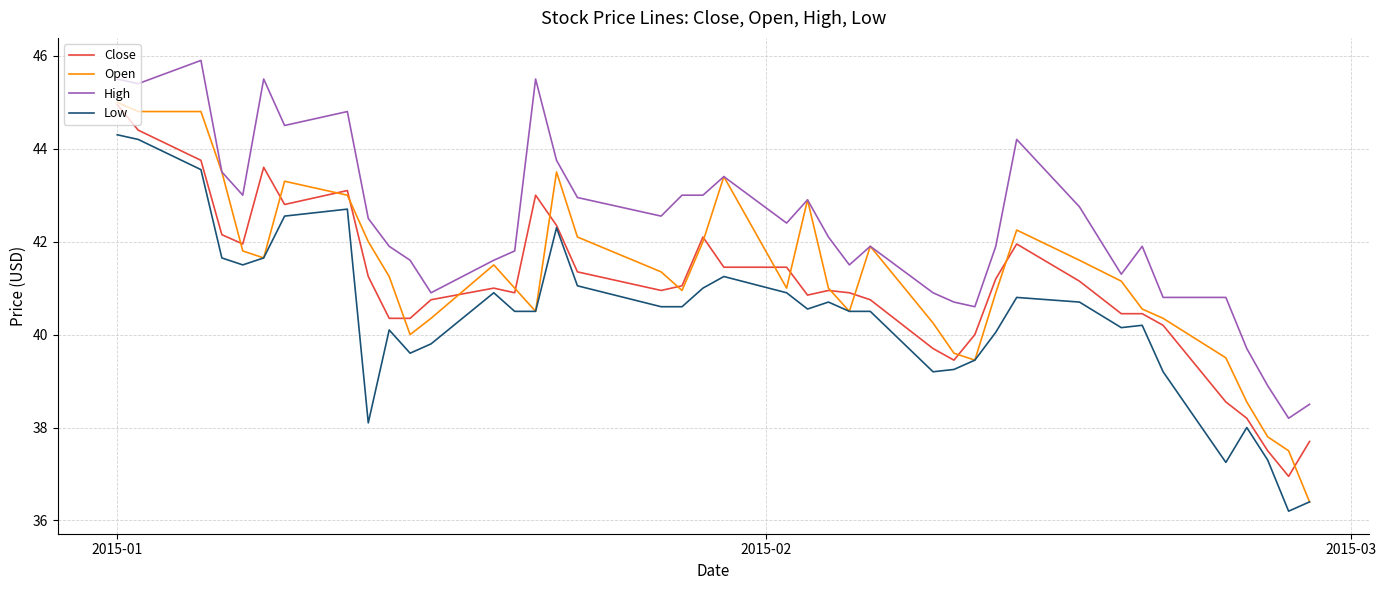

What are all the series names shown in the legend?

Close, Open, High, Low